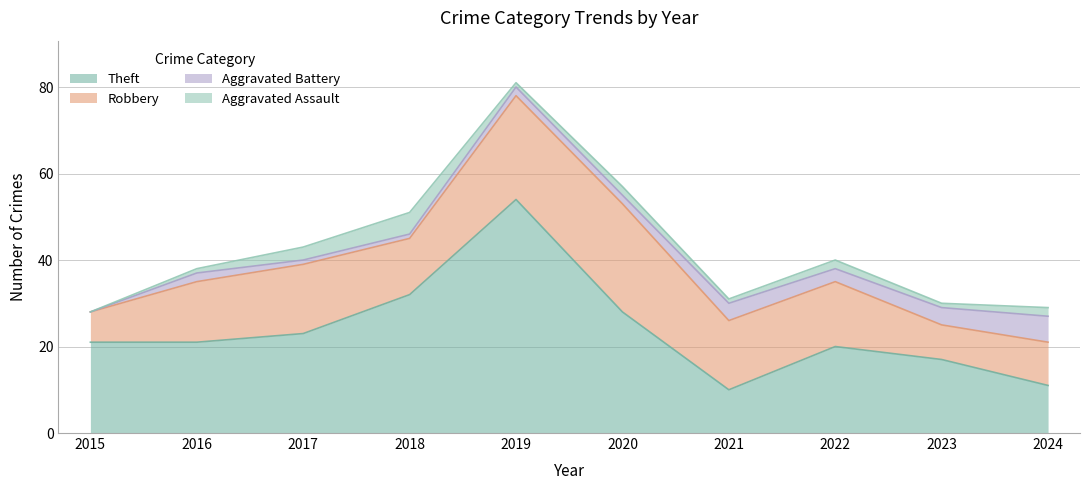

How many values in the Aggravated Battery series exceed 2?

4